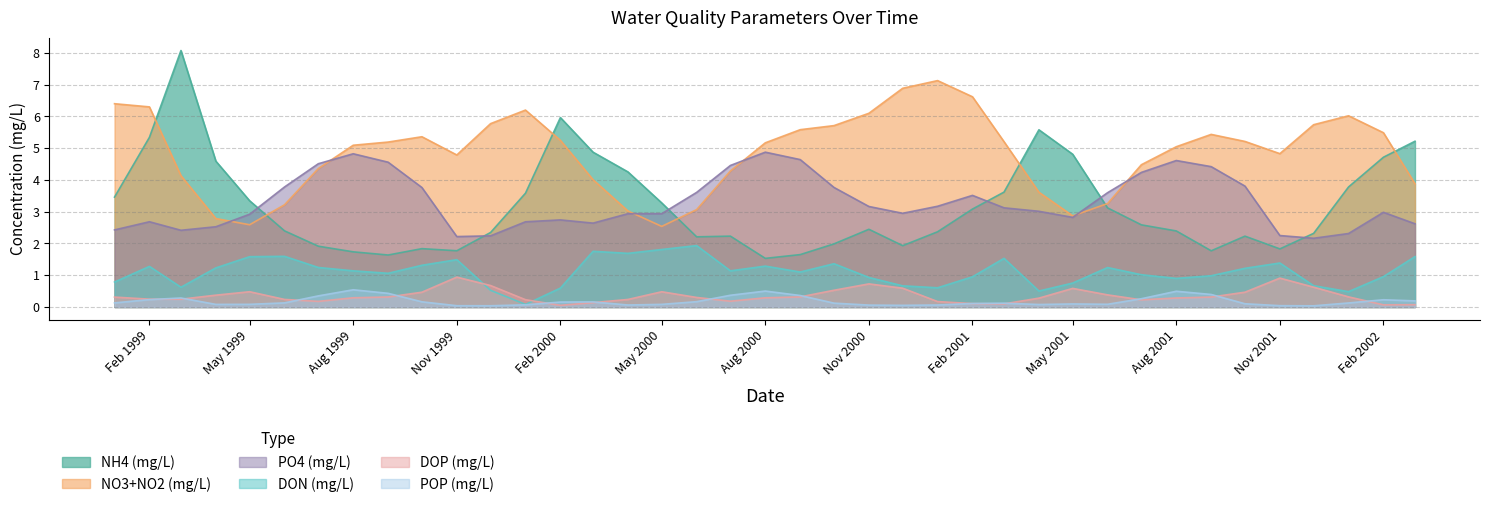

The DOP (mg/L) series shows 0.7 at 1999-12. True or false?

True